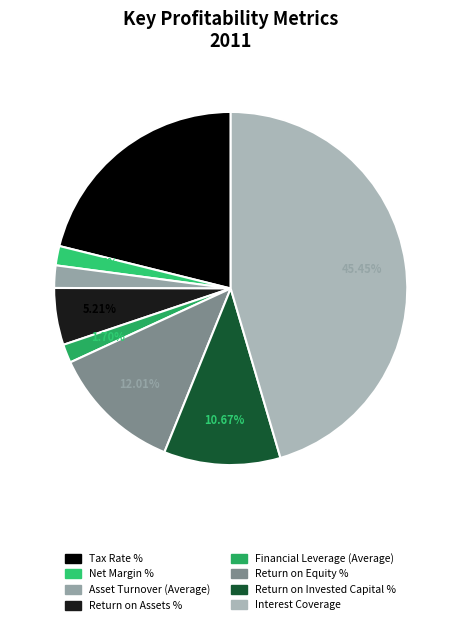

How many slices are in this pie chart?

8